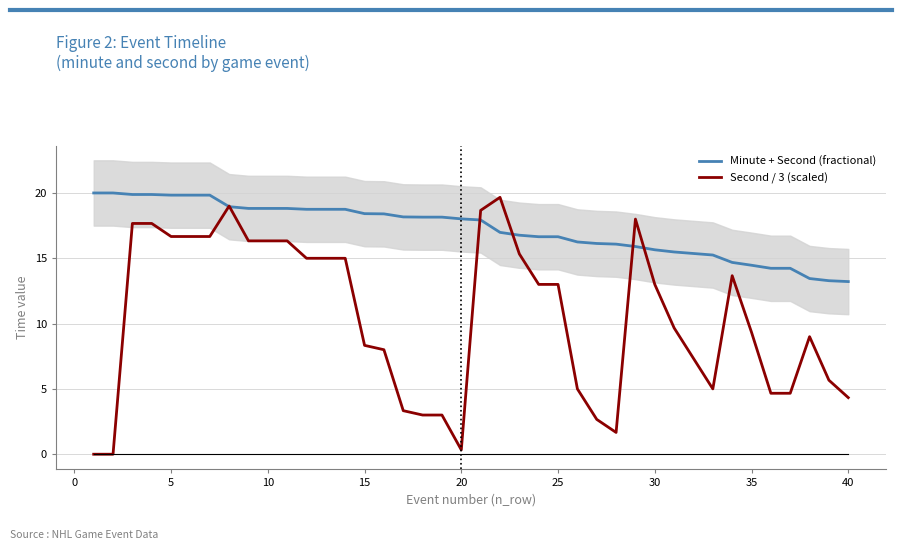

Reading left to right, list all the values displayed in this chart.

Minute + Second (fractional): 20.0	20.0	19.9	19.9	19.8	19.8	19.8	18.9	18.8	18.8	18.8	18.8	18.8	18.8	18.4	18.4	18.2	18.1	18.1	18.0	17.9	17.0	16.8	16.6	16.6	16.2	16.1	16.1	15.9	15.7	15.5	15.4	15.2	14.7	14.5	14.2	14.2	13.4	13.3	13.2
Second / 3 (scaled): 0.0	0.0	17.7	17.7	16.7	16.7	16.7	19.0	16.3	16.3	16.3	15.0	15.0	15.0	8.3	8.0	3.3	3.0	3.0	0.3	18.7	19.7	15.3	13.0	13.0	5.0	2.7	1.7	18.0	13.0	9.7	7.3	5.0	13.7	9.3	4.7	4.7	9.0	5.7	4.3